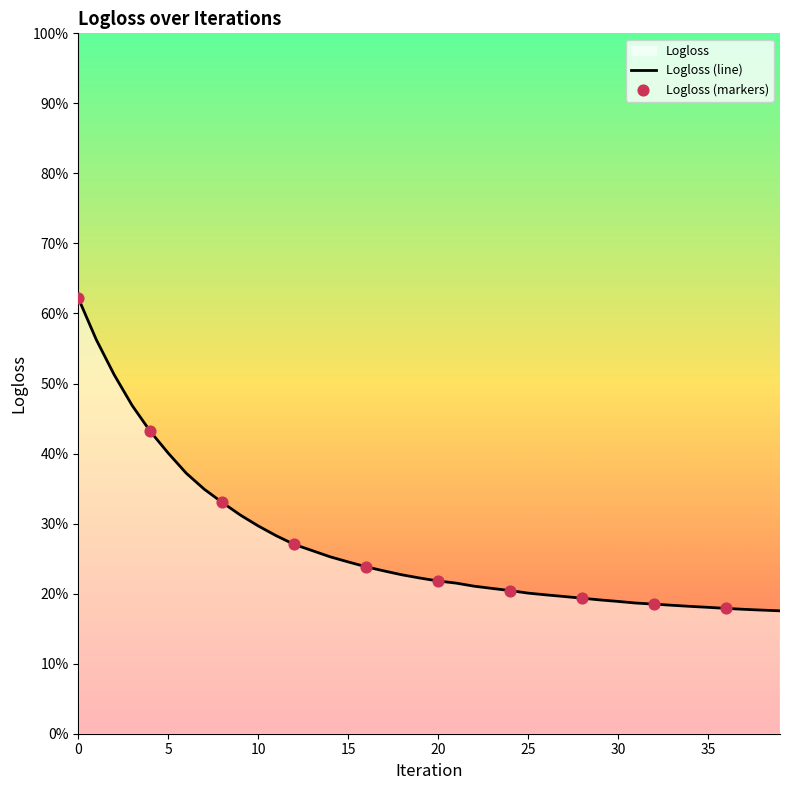

Which has a higher value, 35 or 30?

30